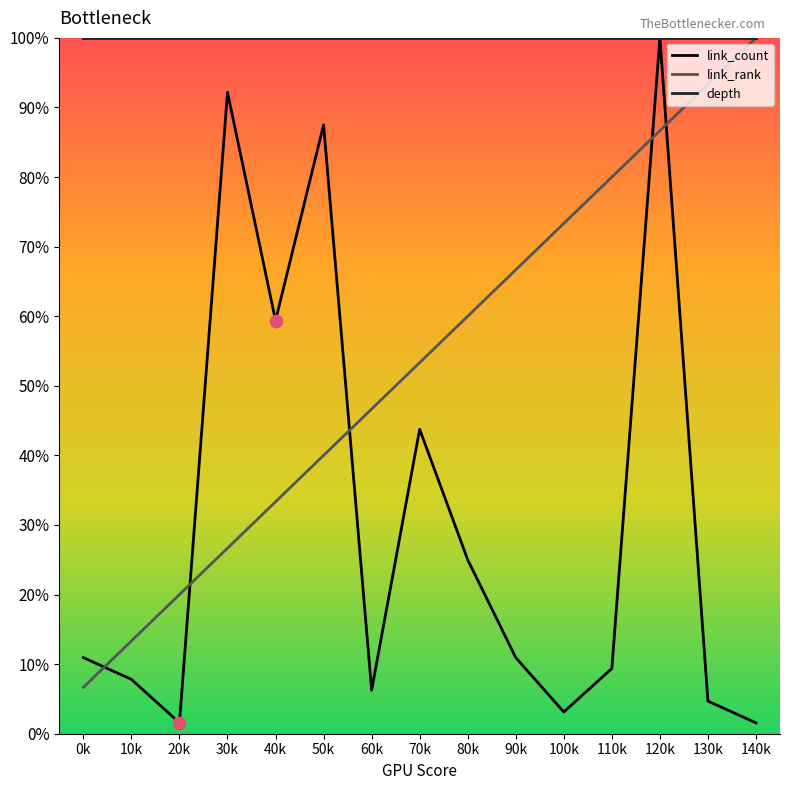

Is the value of link_rank at 110k greater than the value of link_count at 100k?

Yes